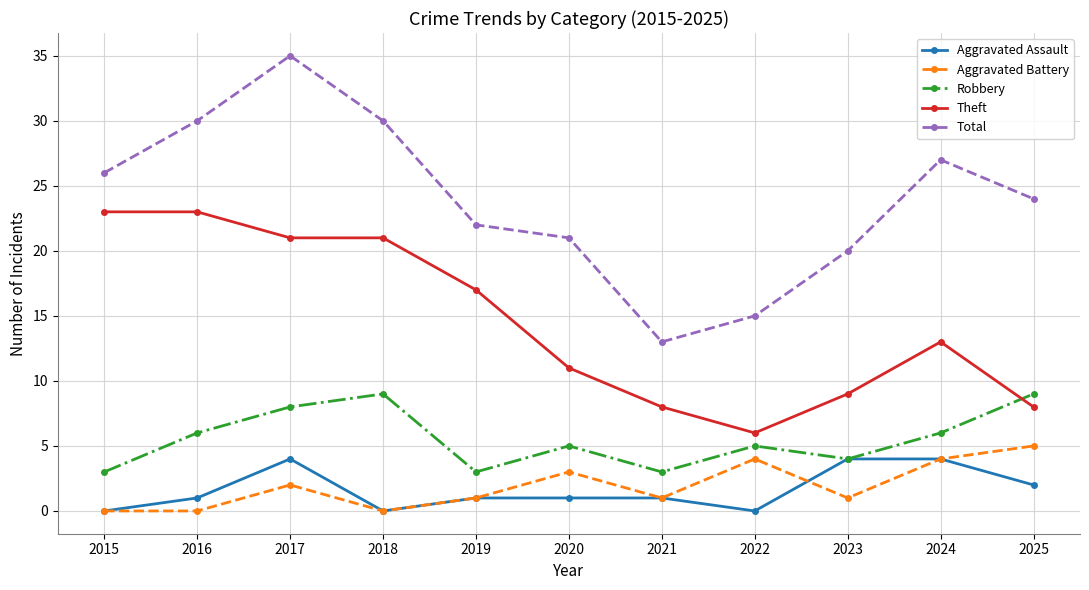

What are all the series names shown in the legend?

Aggravated Assault, Aggravated Battery, Robbery, Theft, Total